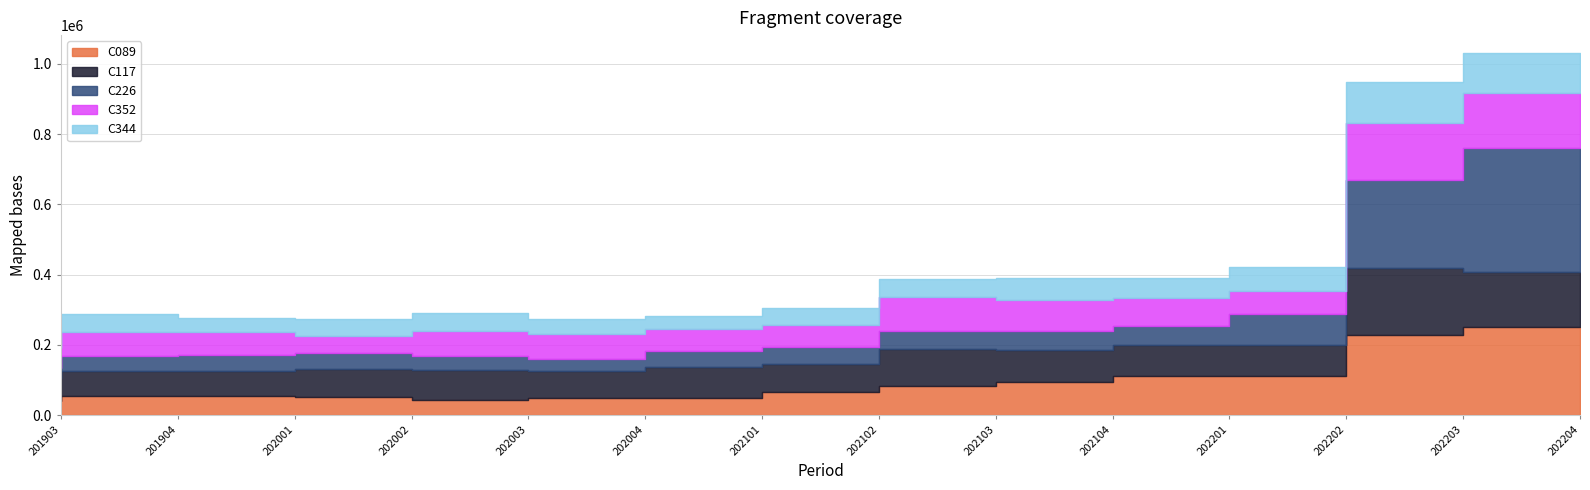

Is the value of C089 at 13 greater than the value of C352 at 7?

Yes